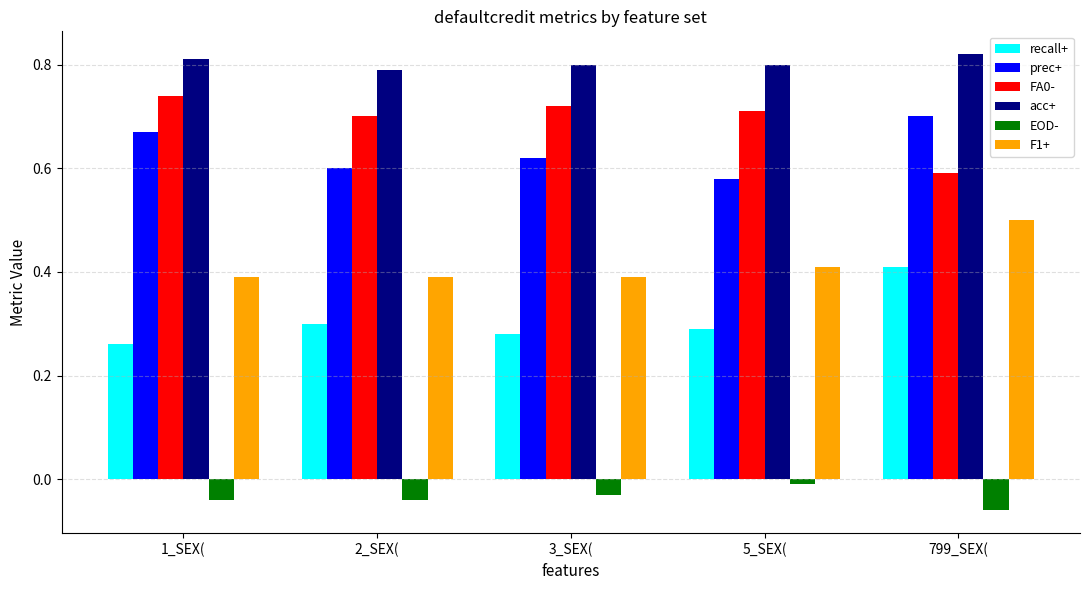

Where is FA0- nearest to the value 0?

799_SEX(